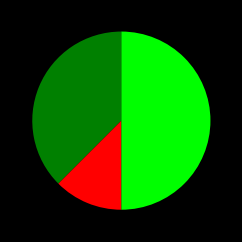

Which category has the smallest portion of the pie?

Criminal Sexual Assault